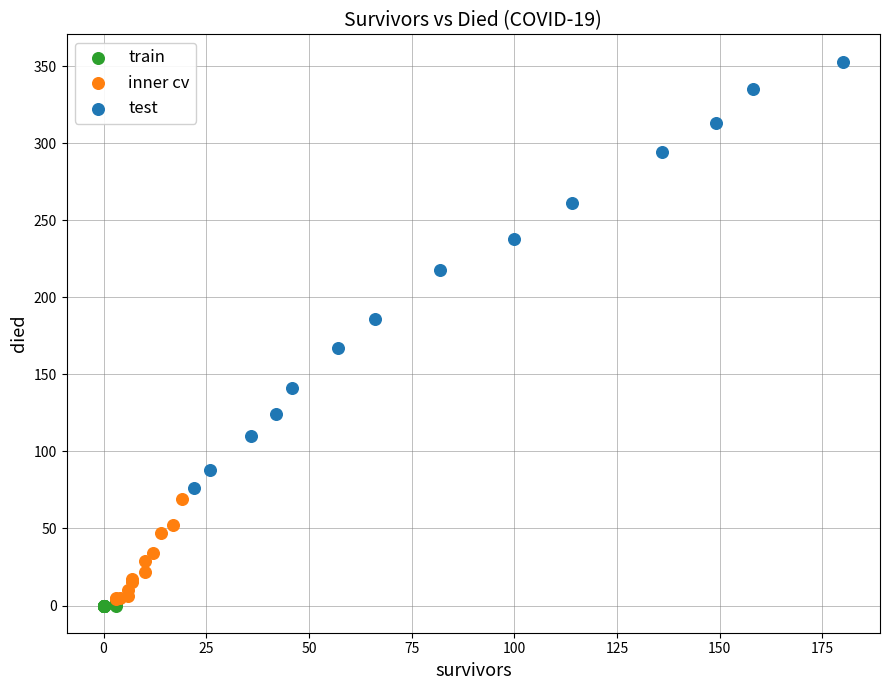

Which series contains the highest Y value?

test